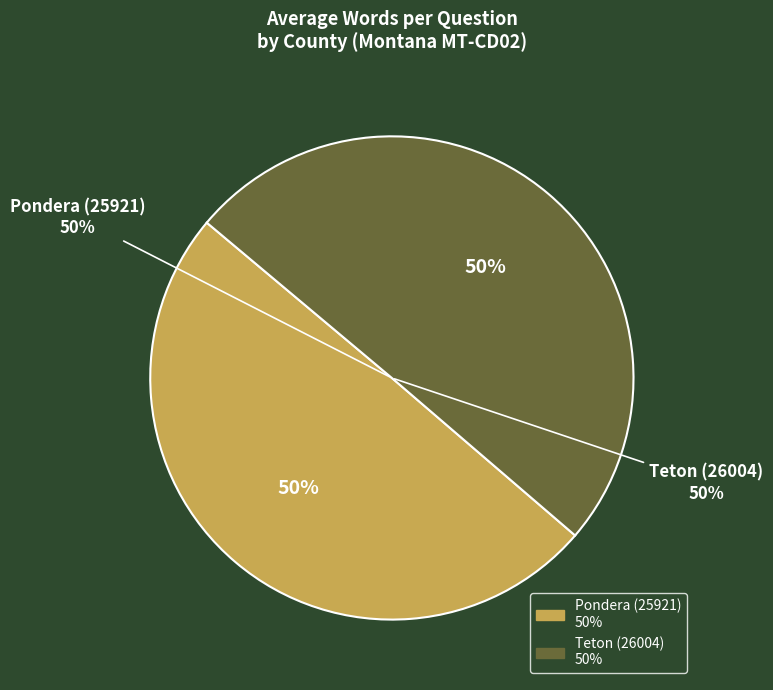

What percentage do Pondera (25921) and Teton (26004) together represent?

100.0%